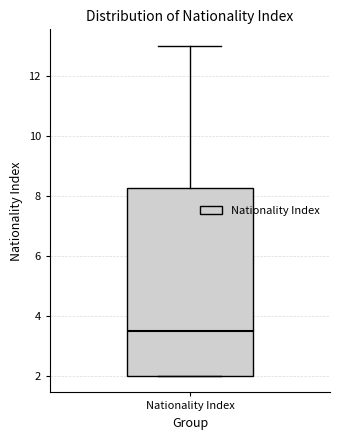

Where does the upper whisker of the box for Nationality Index end on the y-axis? The values are not printed on the chart, so give them approximately, as read against the axis.

13.0